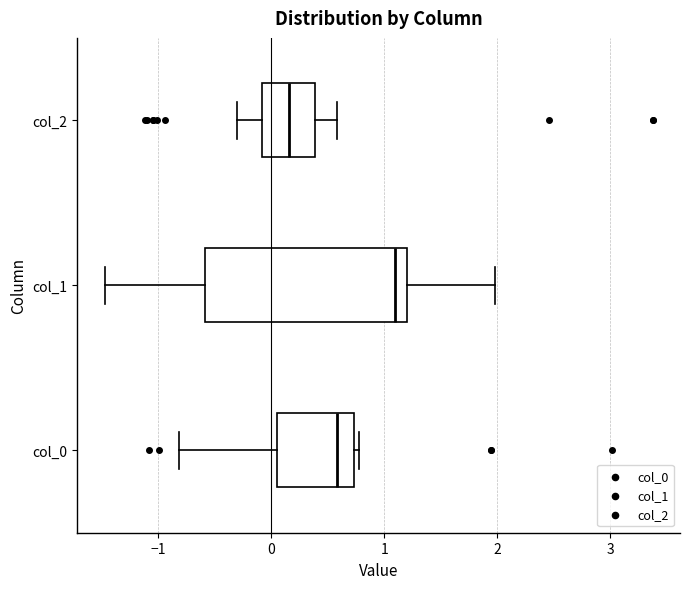

Reading bottom to top, transcribe this box plot: for each box, give where its median line is, the range the box spans, and where its two whiskers end, as read against the x-axis. The values are not printed on the chart, so give them approximately, as read against the axis.

col_0: median 0.6, box 0.0 to 0.7, whiskers -0.8 to 0.8
col_1: median 1.1, box -0.6 to 1.2, whiskers -1.5 to 2.0
col_2: median 0.2, box -0.1 to 0.4, whiskers -0.3 to 0.6